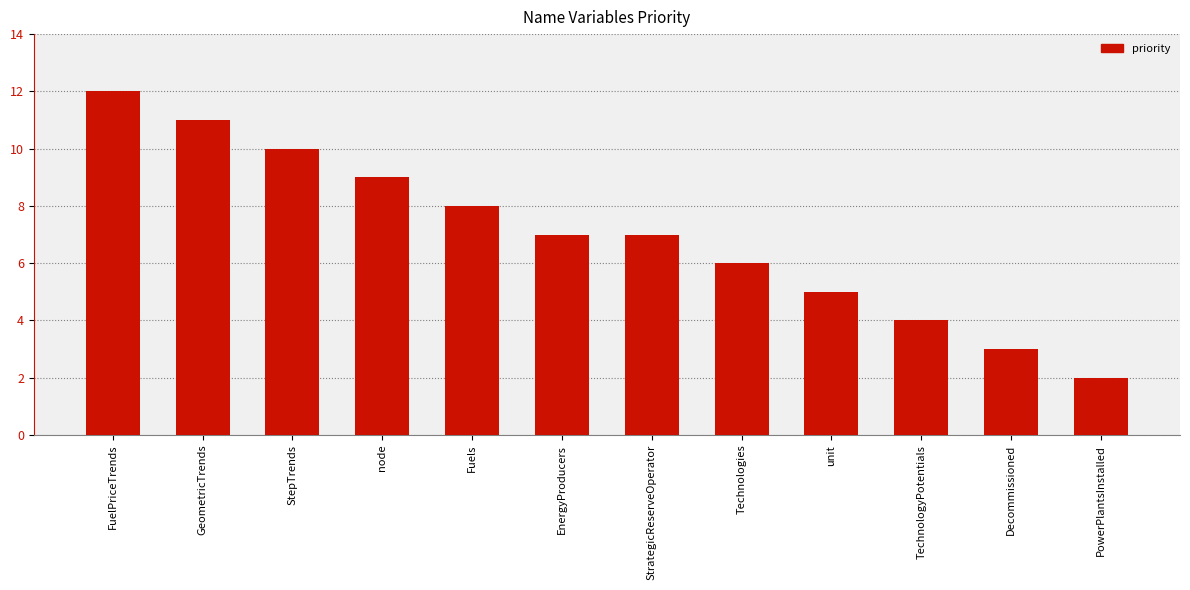

Which has a higher value, Technologies or StrategicReserveOperator?

StrategicReserveOperator